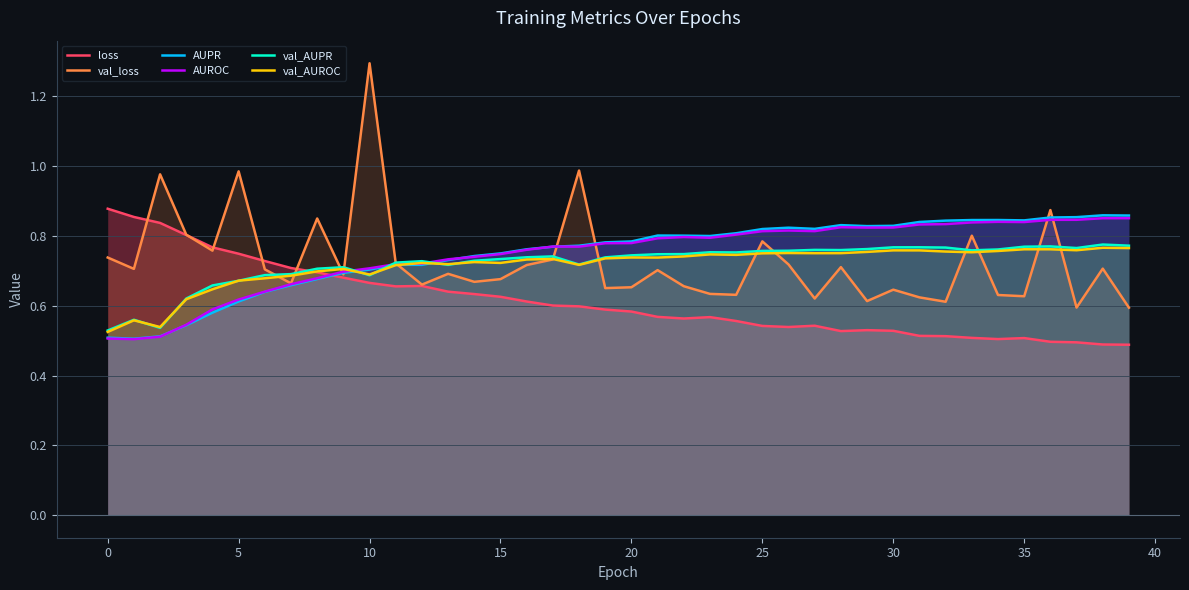

What is the maximum value for val_loss?

1.3